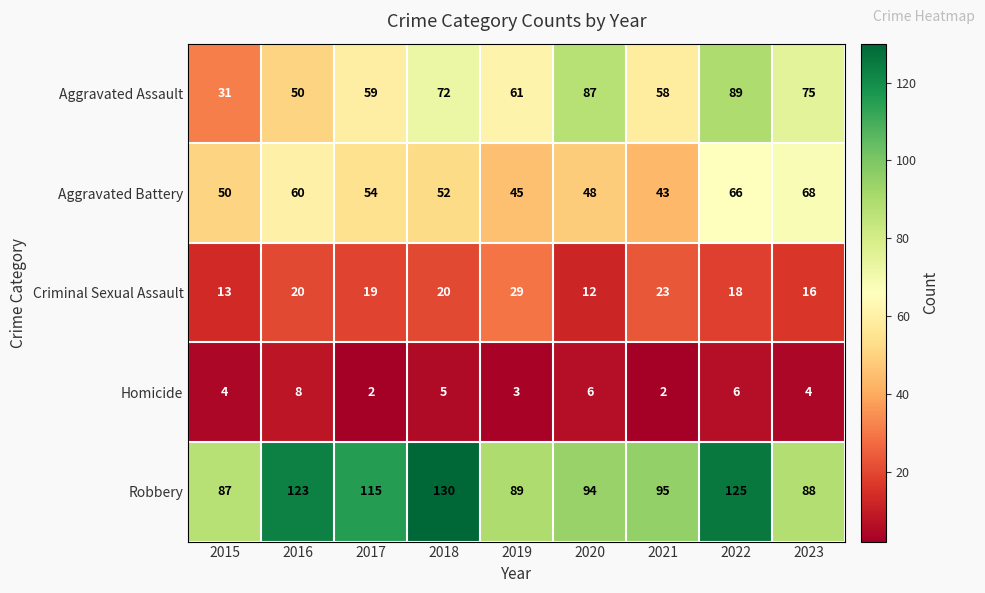

At which label does Robbery first exceed 95?

2016